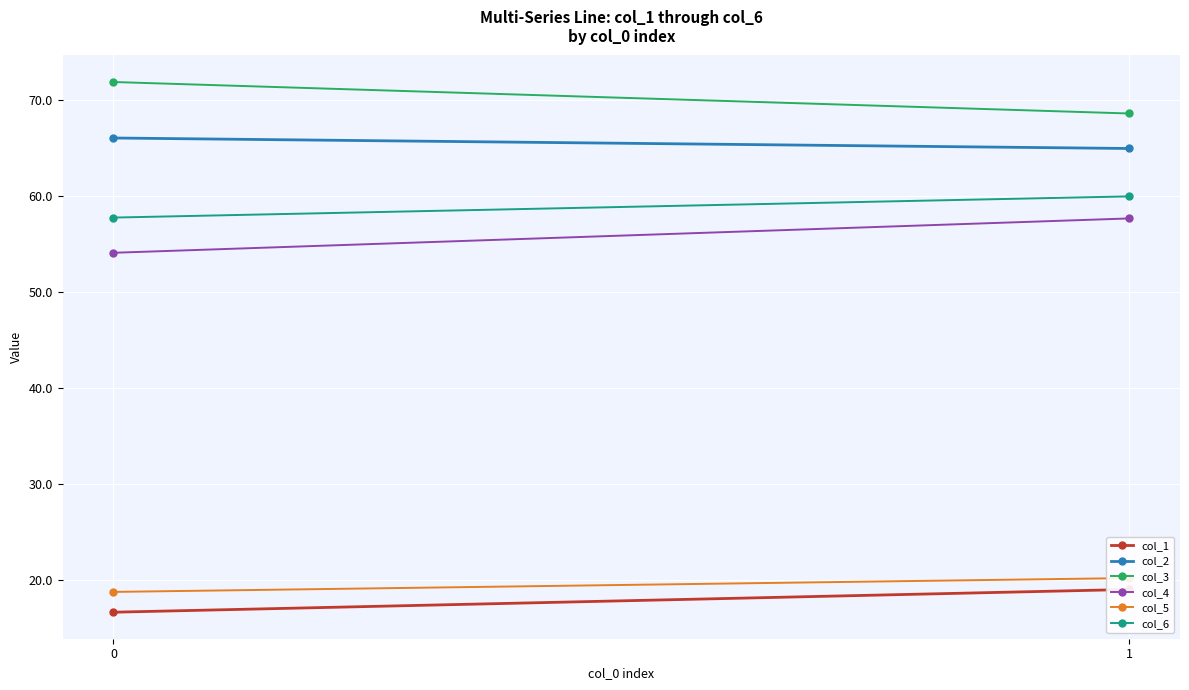

Reading left to right, transcribe all the data shown in this chart.

col_1: 16.6	19.0
col_2: 66.0	64.9
col_3: 71.9	68.6
col_4: 54.1	57.6
col_5: 18.7	20.2
col_6: 57.7	59.9